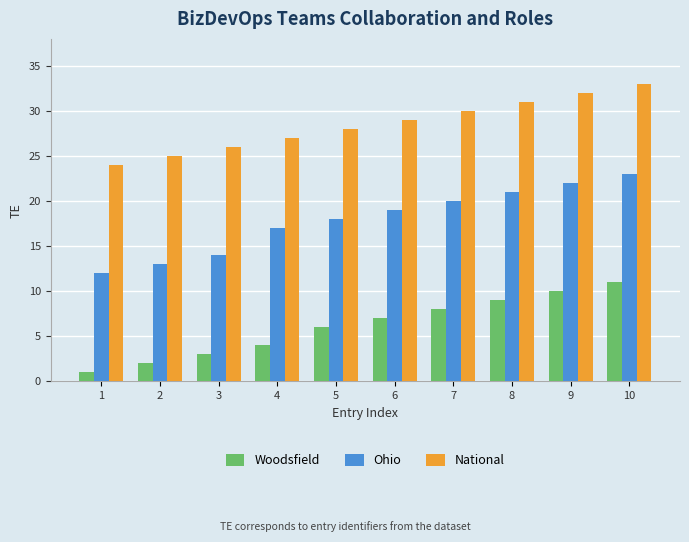

What is the difference between the maximum and minimum values in the Ohio series?

11